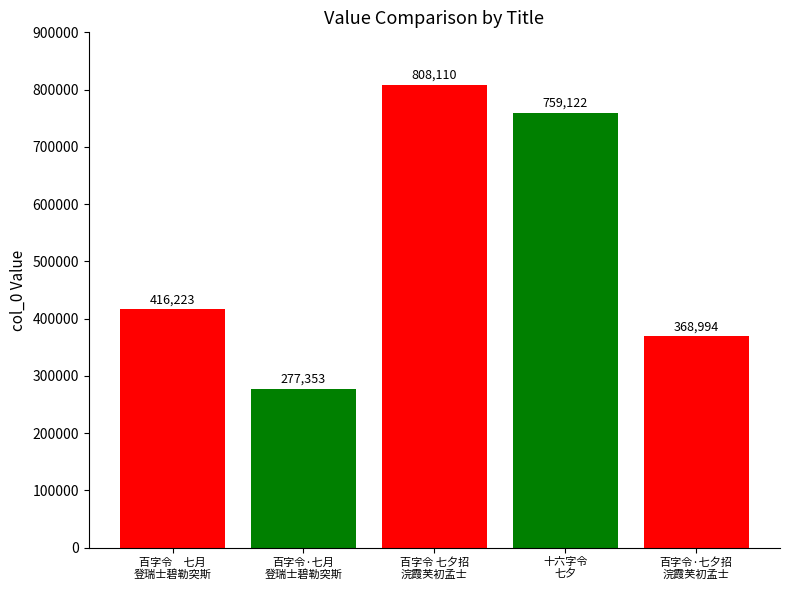

What is the value of the 4th bar from the left?

759122